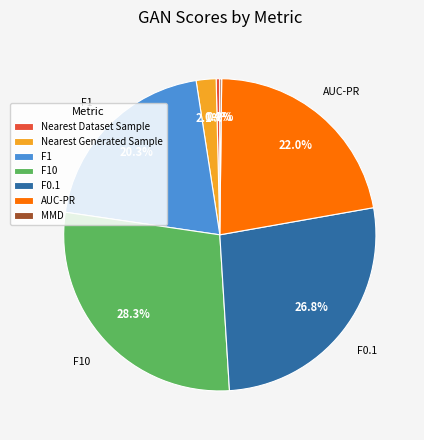

Between Nearest Generated Sample and F0.1, which is larger?

F0.1